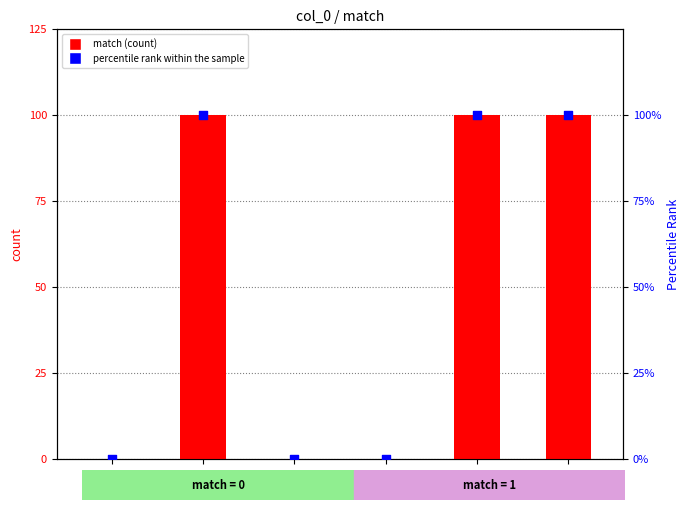

At which category is the sum across all series the highest?

1